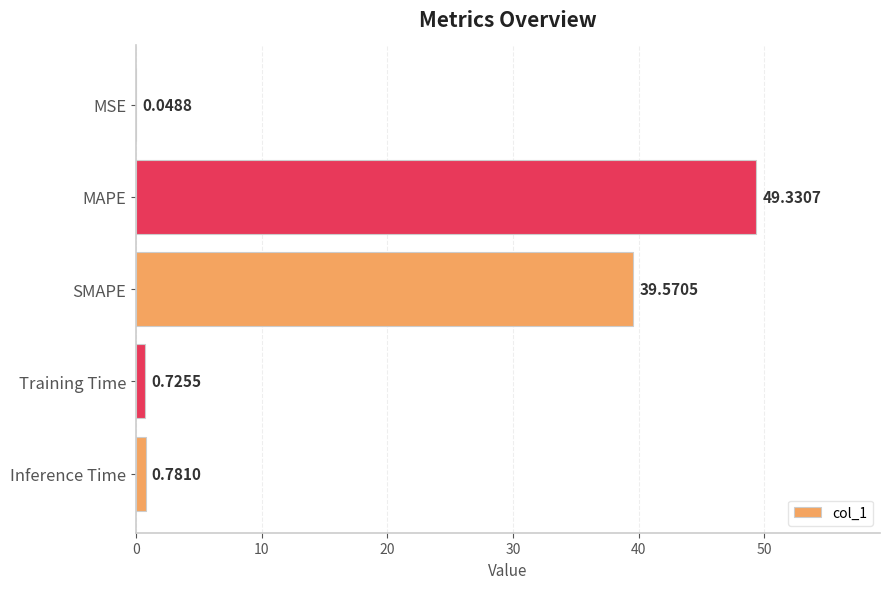

What is the sum of the values at Training Time and Inference Time?

1.5